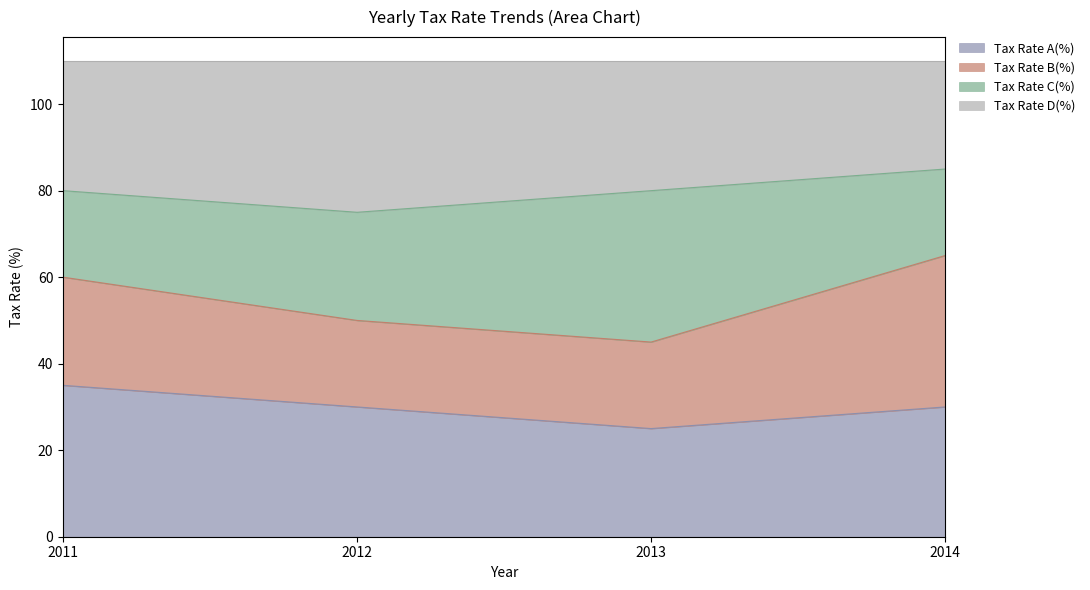

At which label does Tax Rate A(%) reach its peak?

2011